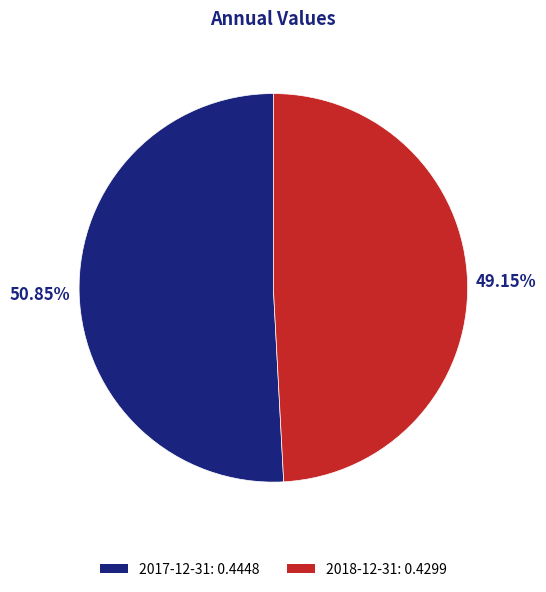

Rank the categories by value from lowest to highest.

2018-12-31, 2017-12-31